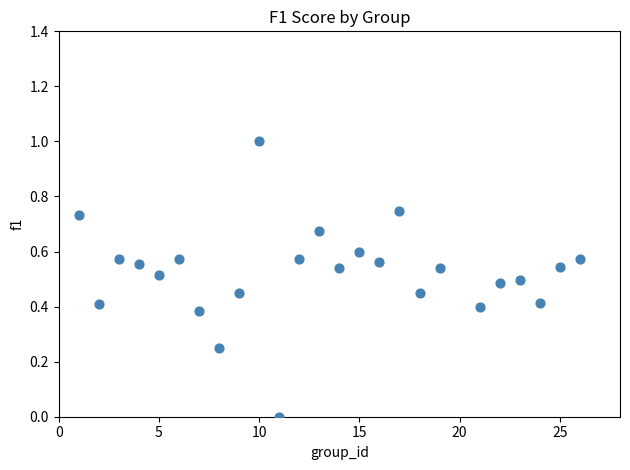

What is the range of Y values (max minus min)?

1.0